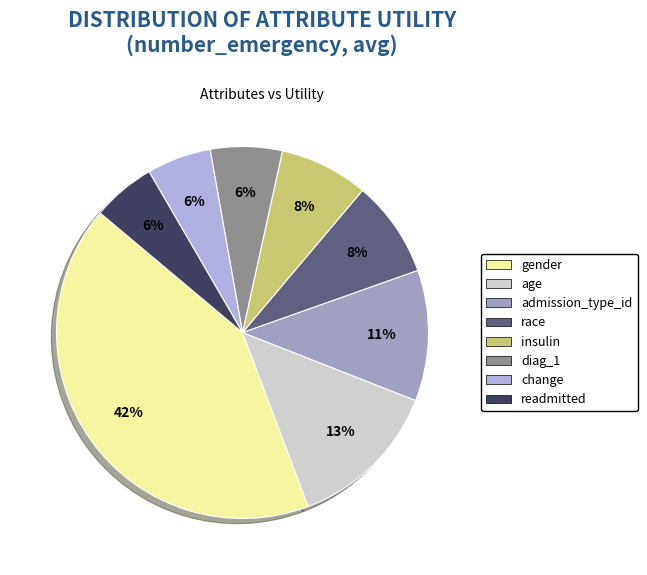

True or false: race accounts for 1% of the total.

False